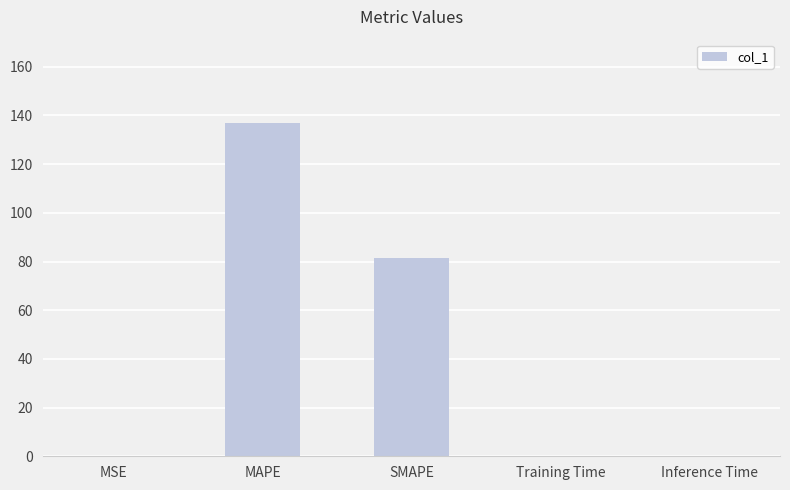

What is the average value?

43.7